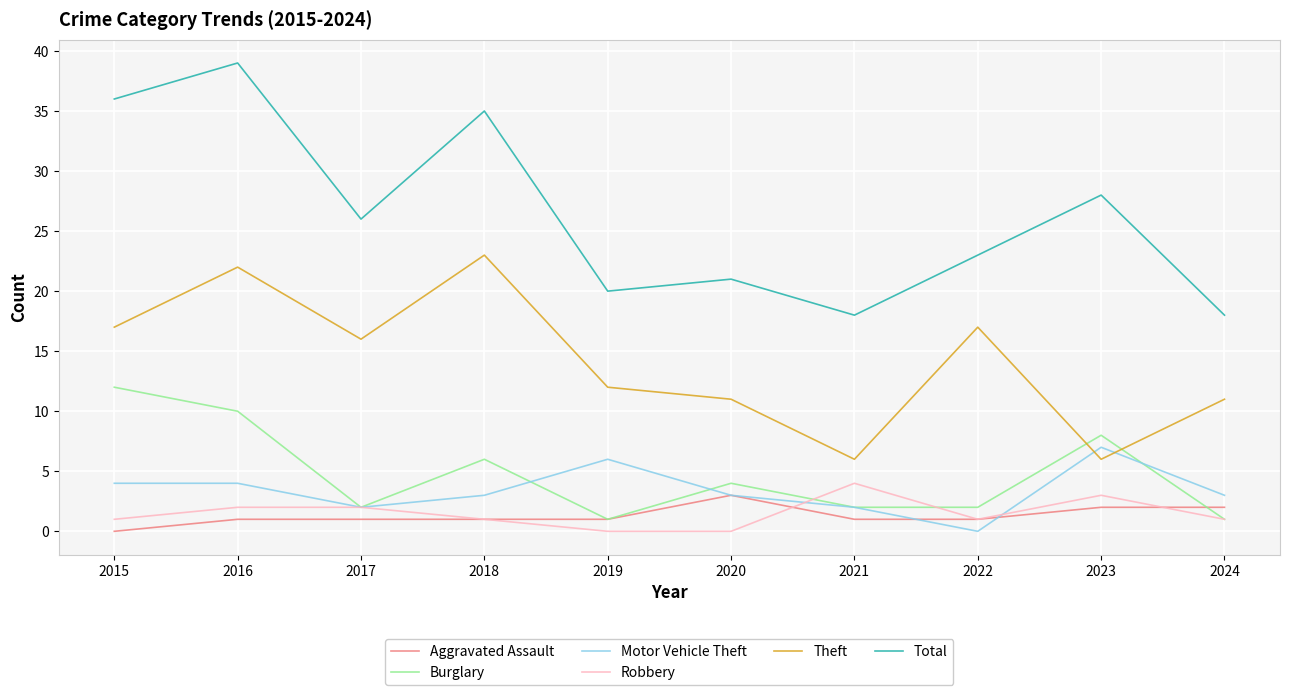

Which series ends up on top after the final intersection of Aggravated Assault and Robbery?

Aggravated Assault